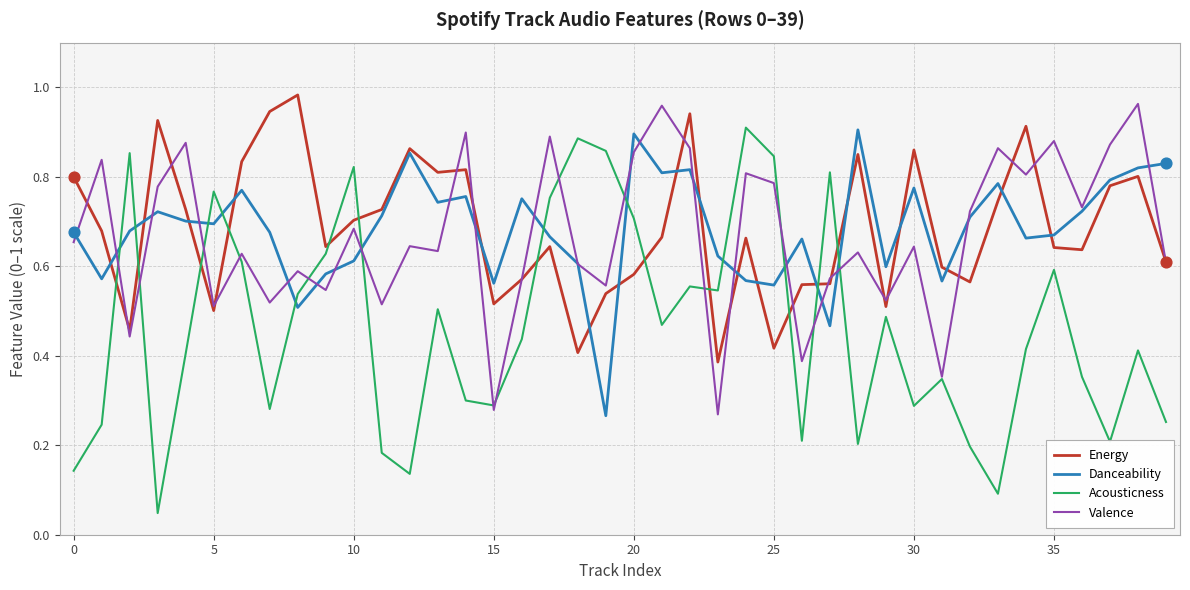

What are all the series names shown in the legend?

Energy, Danceability, Acousticness, Valence